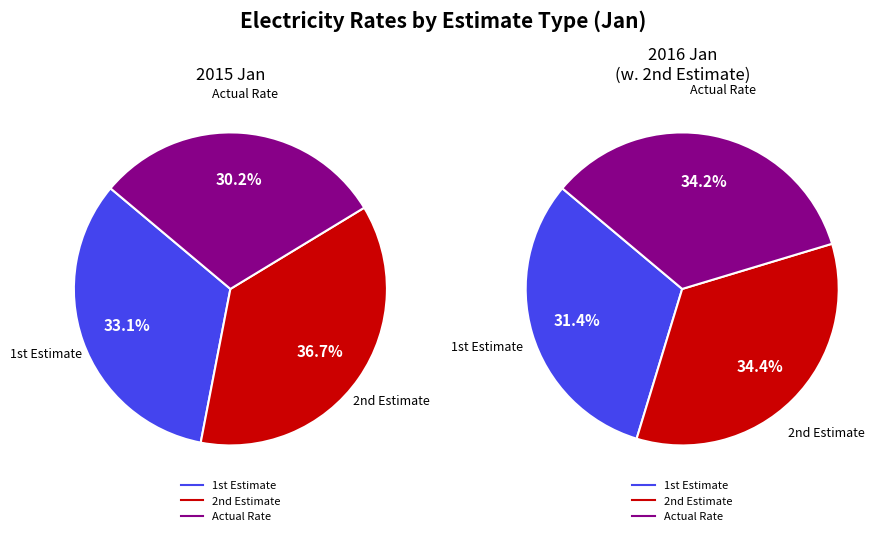

To the nearest percent, what is the average slice percentage?

33%